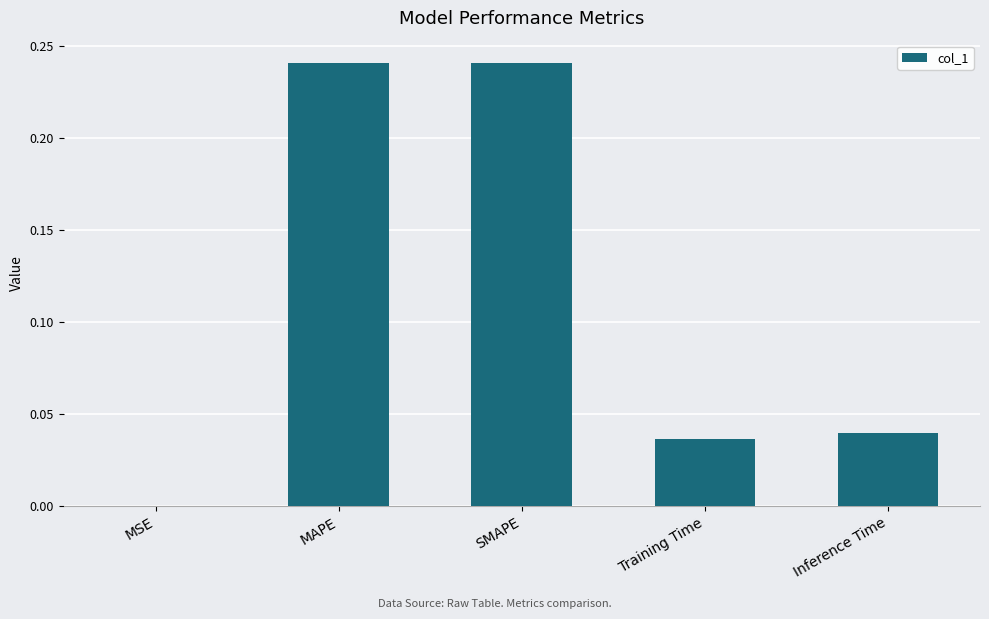

What is the sum of all values?

0.6